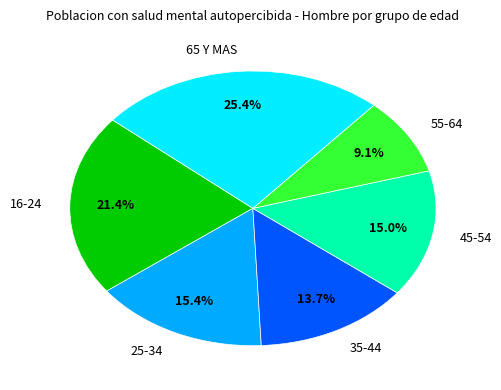

Is there any slice that represents more than half of the pie?

No